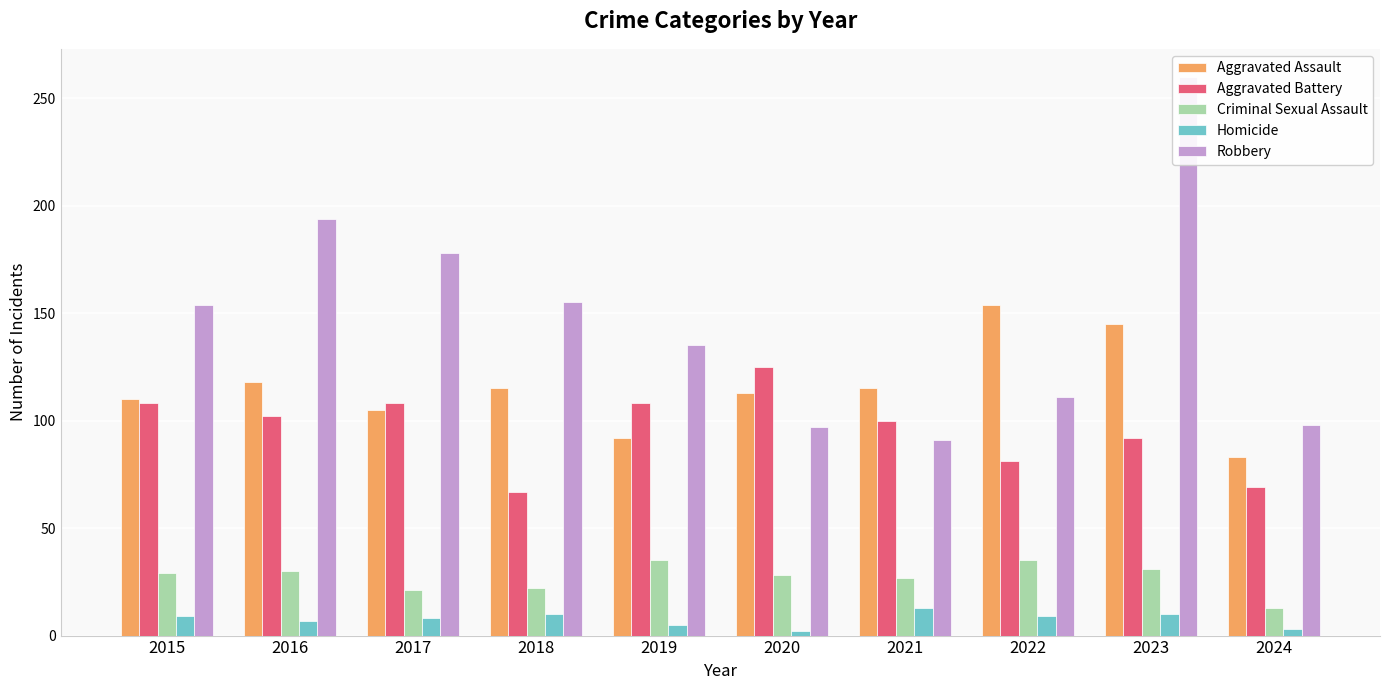

Reading left to right, transcribe all the data shown in this chart.

Aggravated Assault: 2015=110	2016=118	2017=105	2018=115	2019=92	2020=113	2021=115	2022=154	2023=145	2024=83
Aggravated Battery: 2015=108	2016=102	2017=108	2018=67	2019=108	2020=125	2021=100	2022=81	2023=92	2024=69
Criminal Sexual Assault: 2015=29	2016=30	2017=21	2018=22	2019=35	2020=28	2021=27	2022=35	2023=31	2024=13
Homicide: 2015=9	2016=7	2017=8	2018=10	2019=5	2020=2	2021=13	2022=9	2023=10	2024=3
Robbery: 2015=154	2016=194	2017=178	2018=155	2019=135	2020=97	2021=91	2022=111	2023=260	2024=98